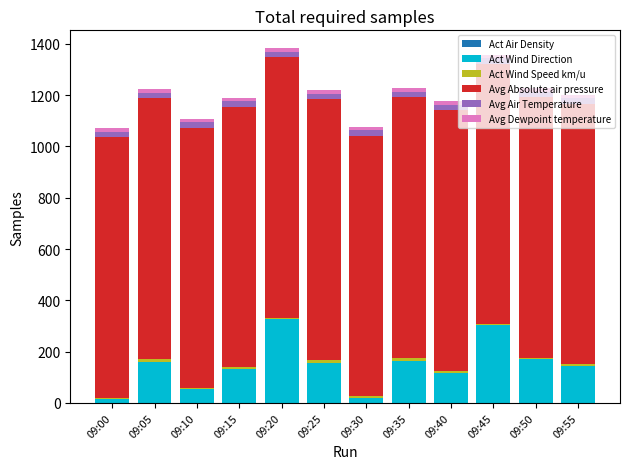

The value of Act Wind Direction at 09:30 is 7.1. True or false?

False